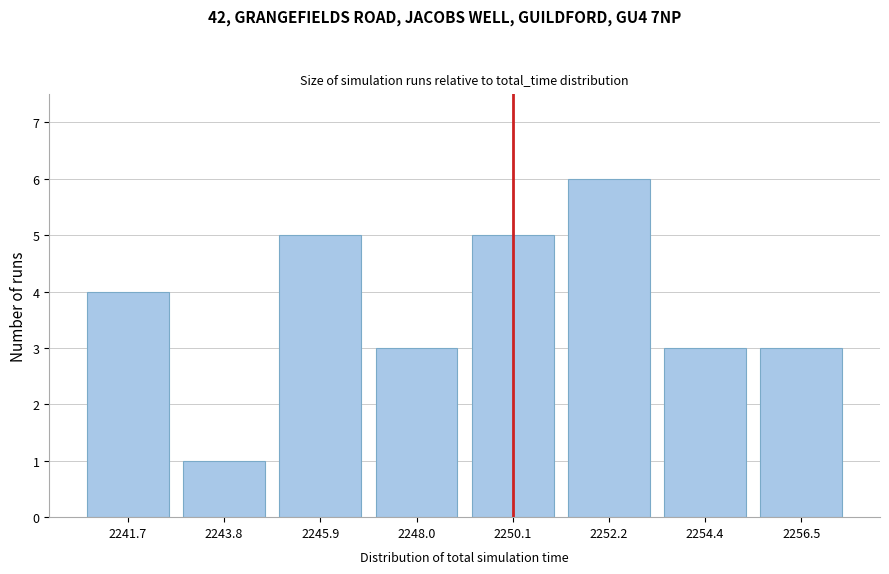

Reading left to right, what are all the values shown in this chart?

4	1	5	3	5	6	3	3